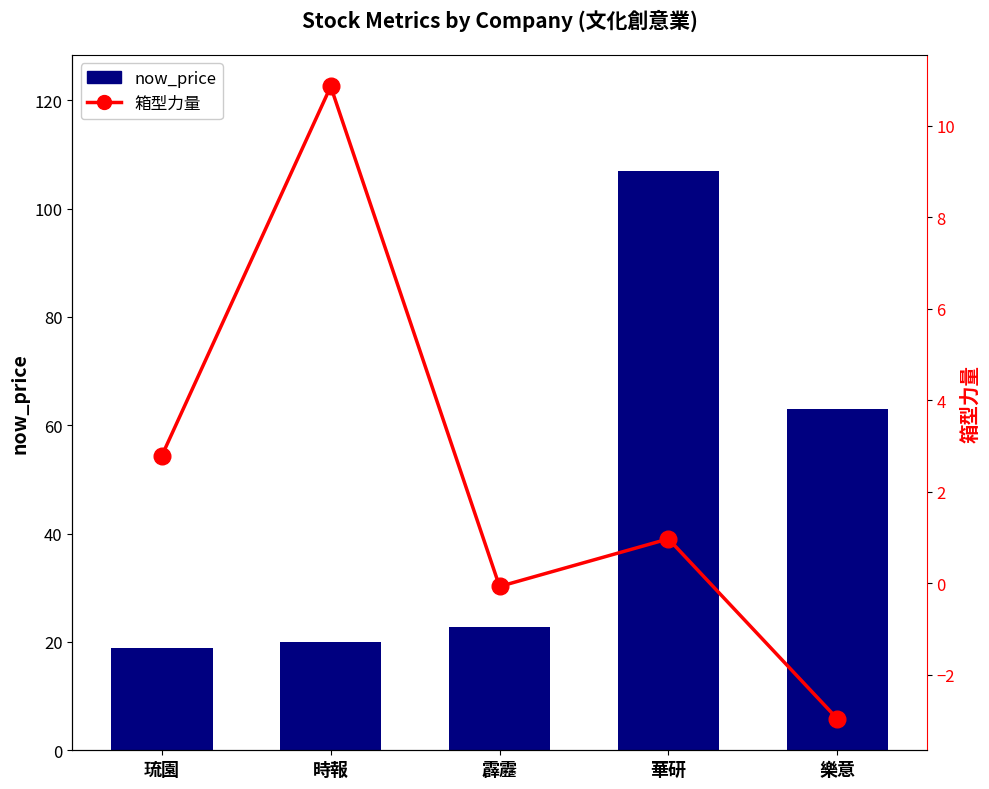

Read the now_price value at 華研.

107.0